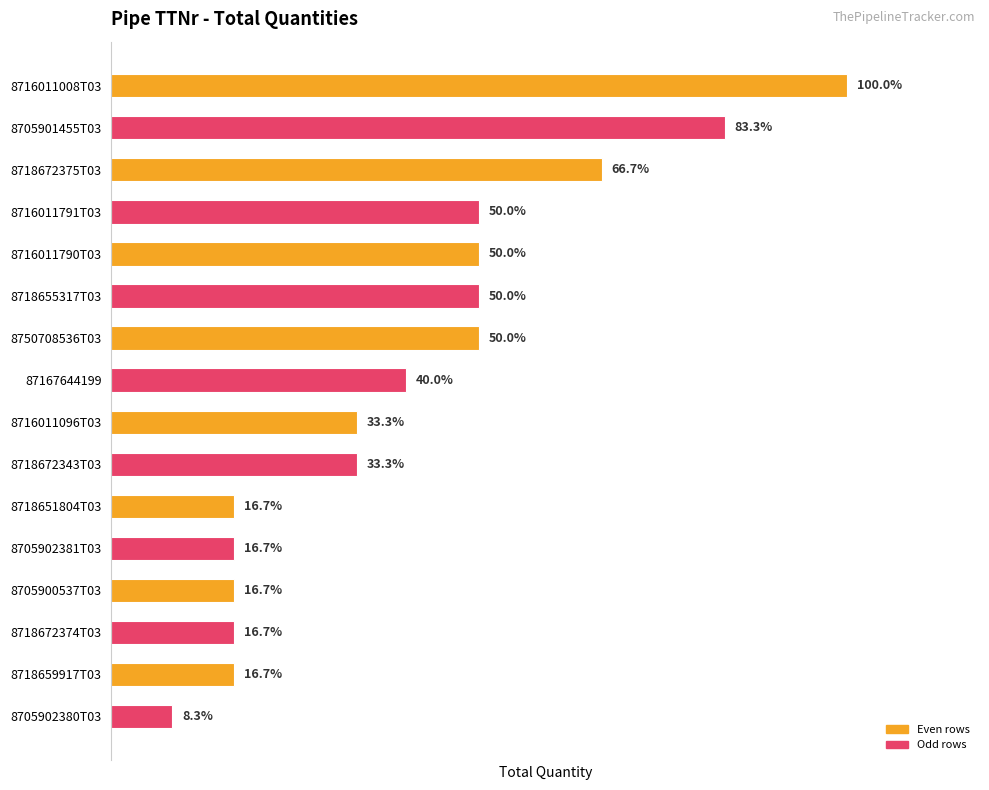

Does the chart contain any negative values?

No